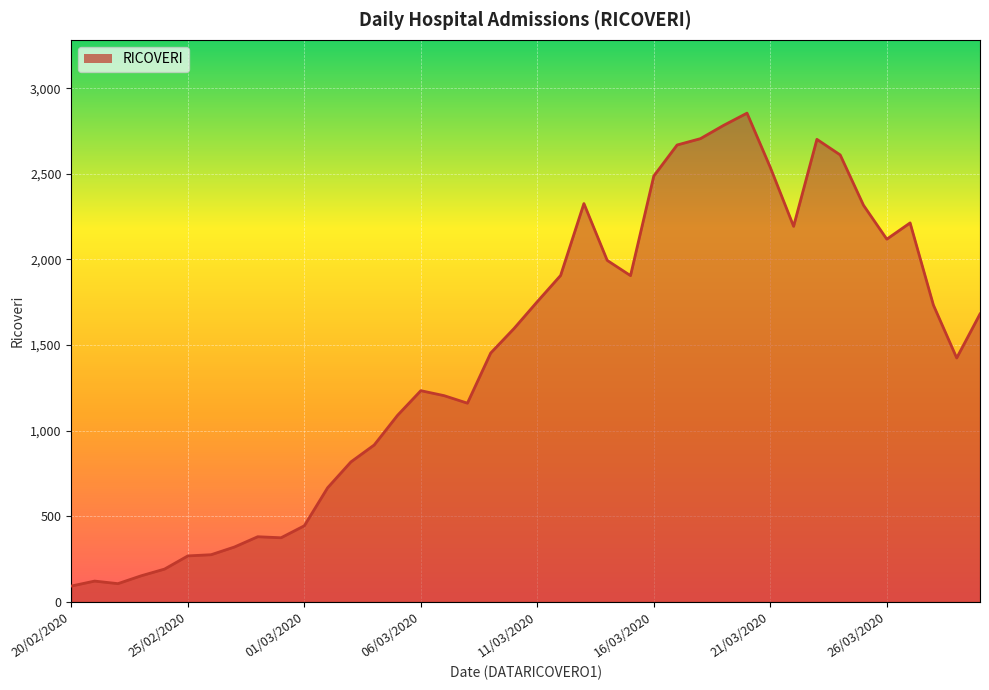

What is the greatest value displayed?

2854